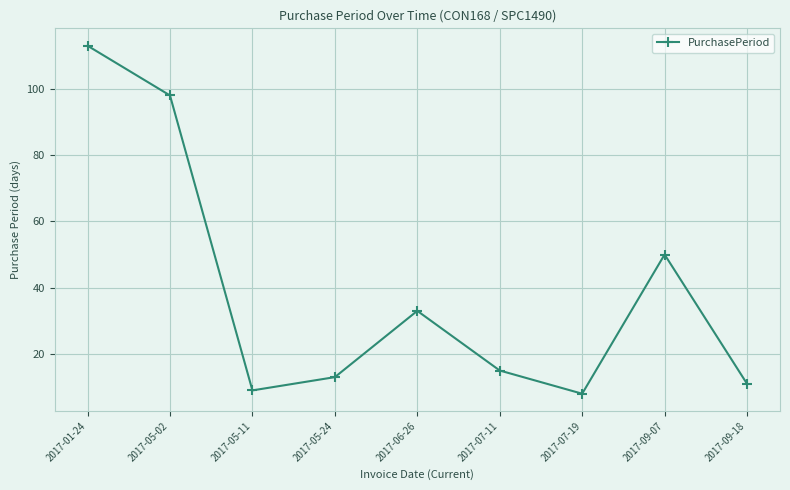

What is the label of the 7th point from the right?

2017-05-11